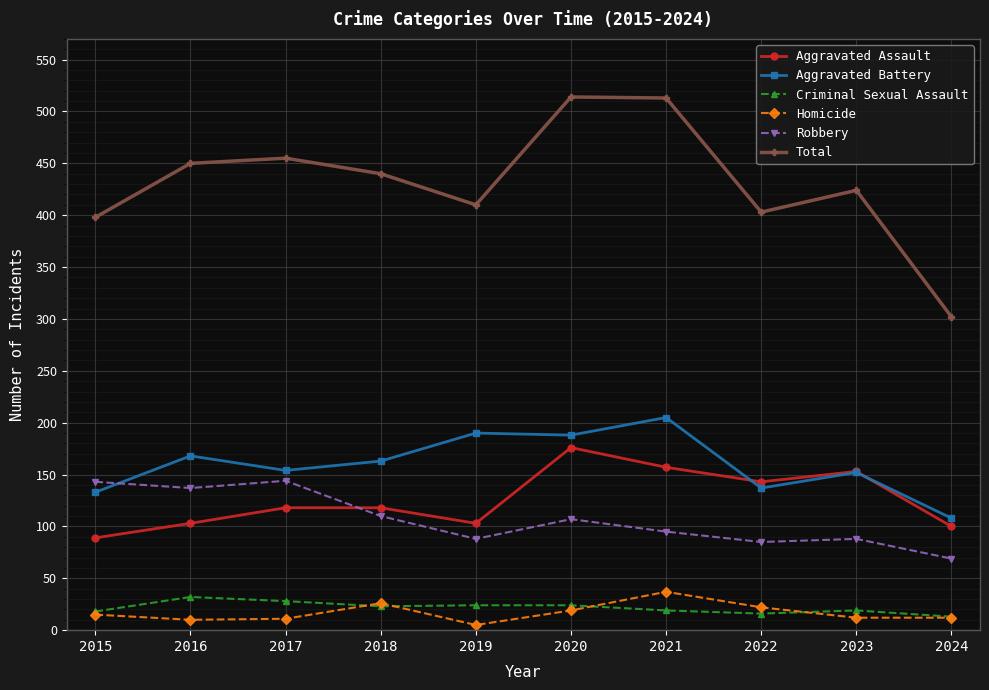

True or false: Criminal Sexual Assault and Aggravated Assault cross at least once.

False